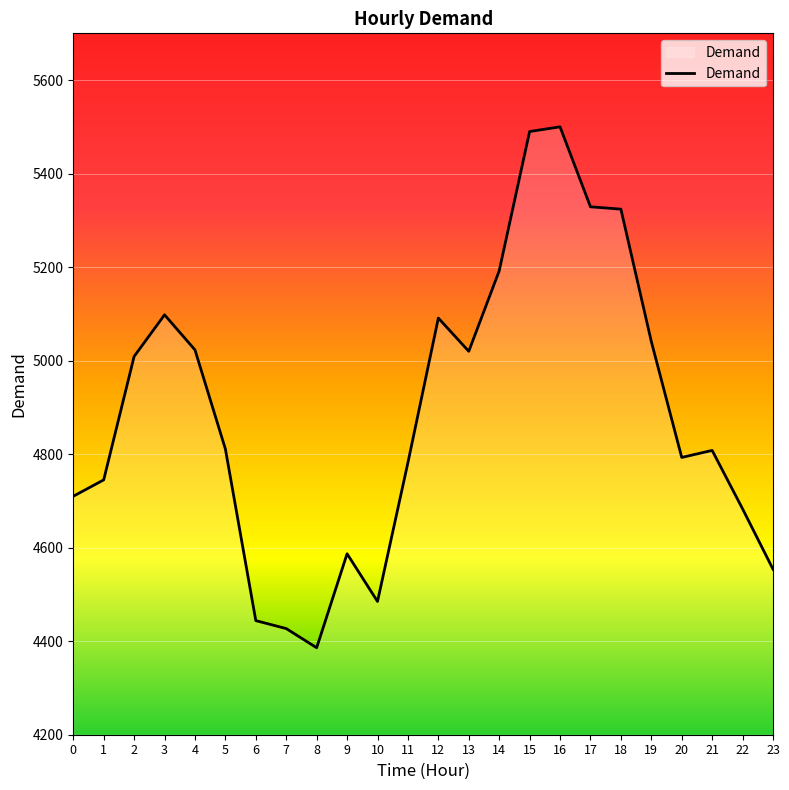

The value at 6 is 4444. True or false?

True